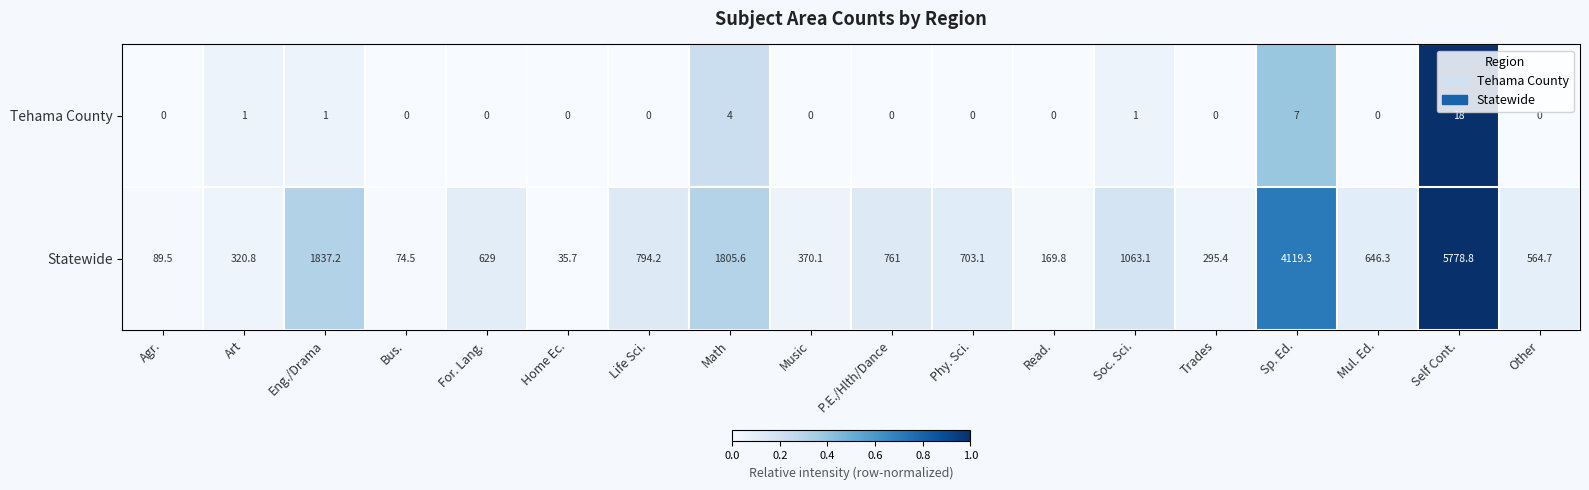

List the series in order of their peak value, highest first.

Statewide, Tehama County